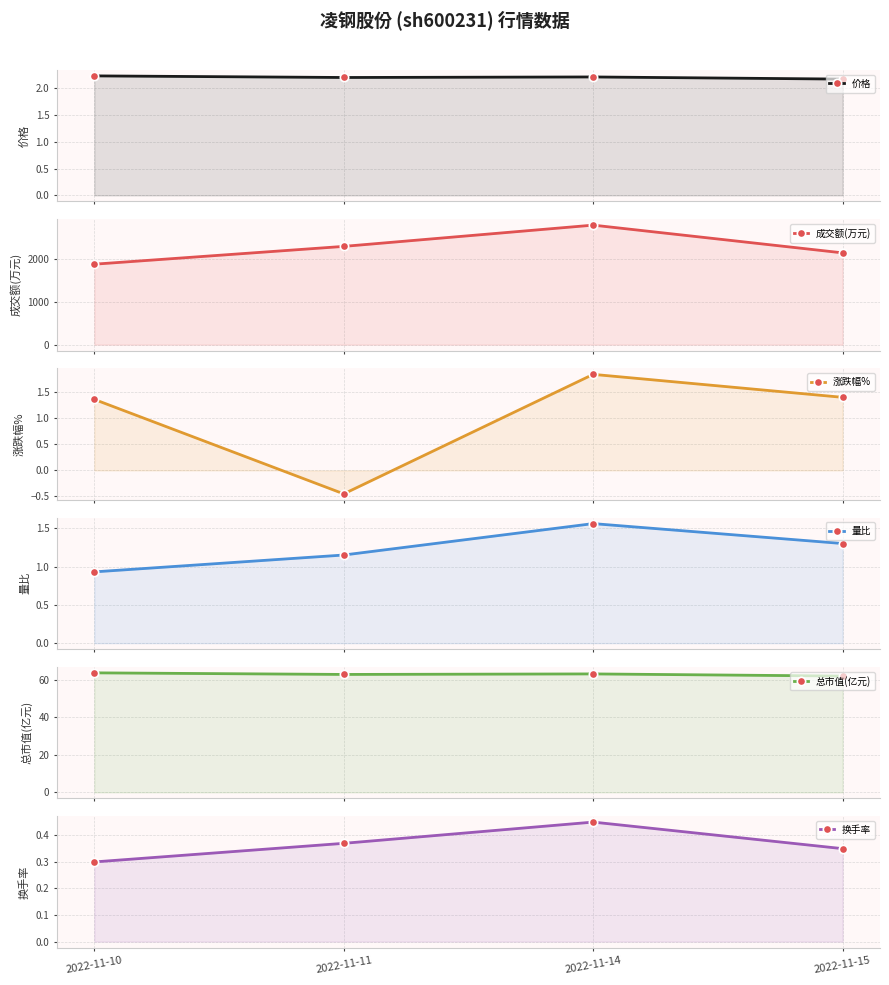

True or false: 涨跌幅% and 成交额(万元) intersect in this chart.

False